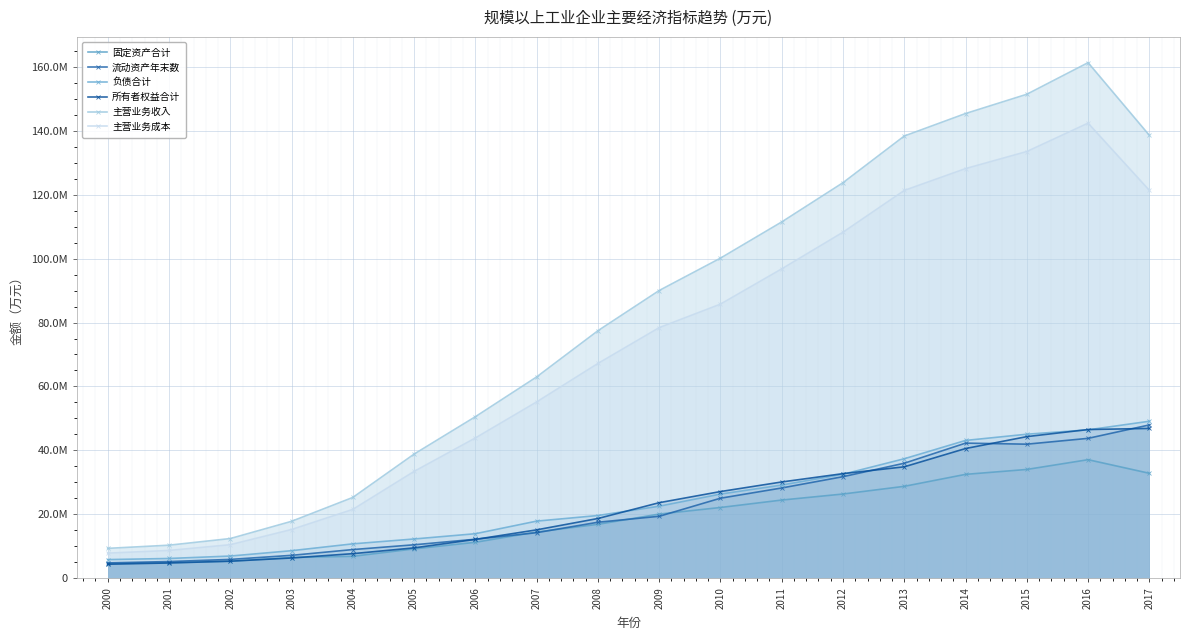

True or false: 主营业务成本 has more than 0 points higher than both neighbors.

True